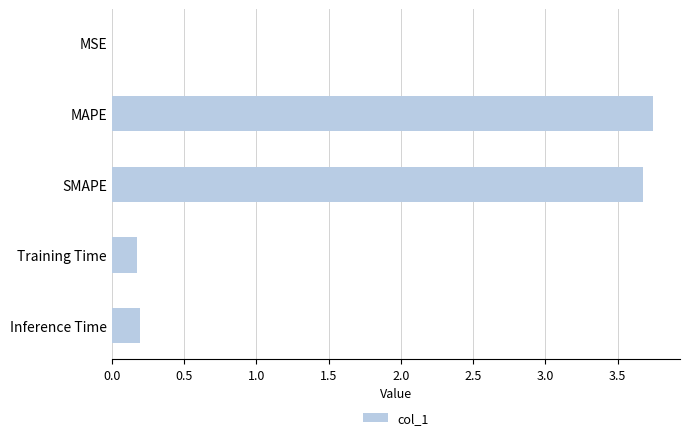

True or false: the data shows 0.0 at MSE.

True